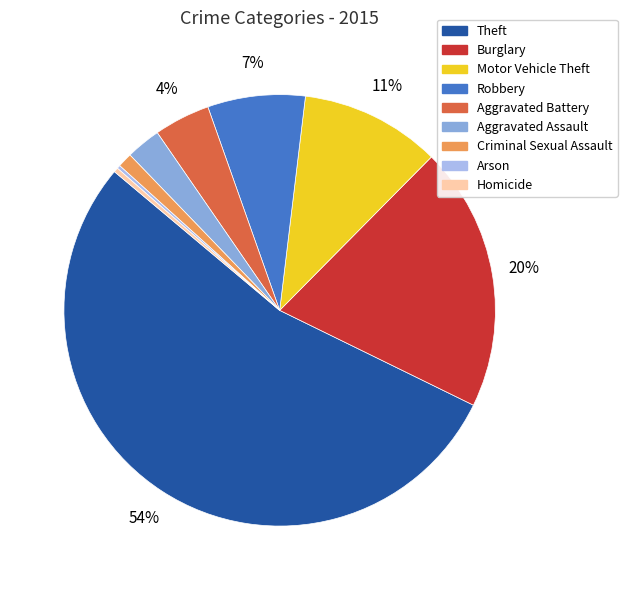

To the nearest percent, what is the difference between the Robbery and Homicide slice percentages?

7%